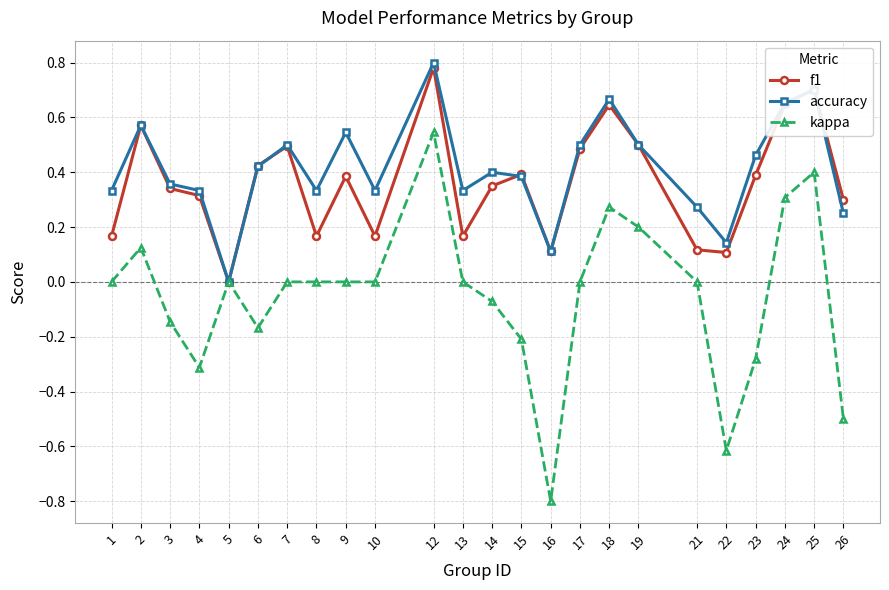

At which category does the chart reach its peak across all series?

12